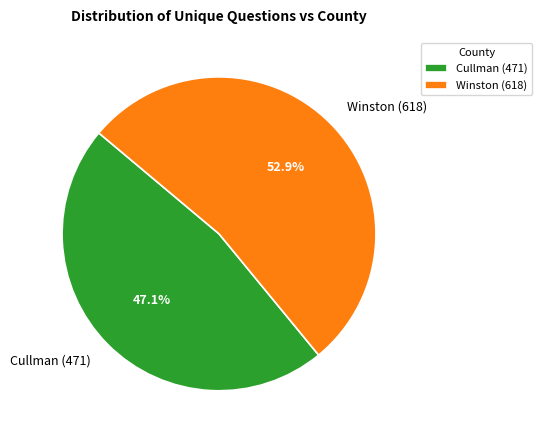

Combined, what portion of the pie is Cullman (471) and Winston (618)?

100.0%